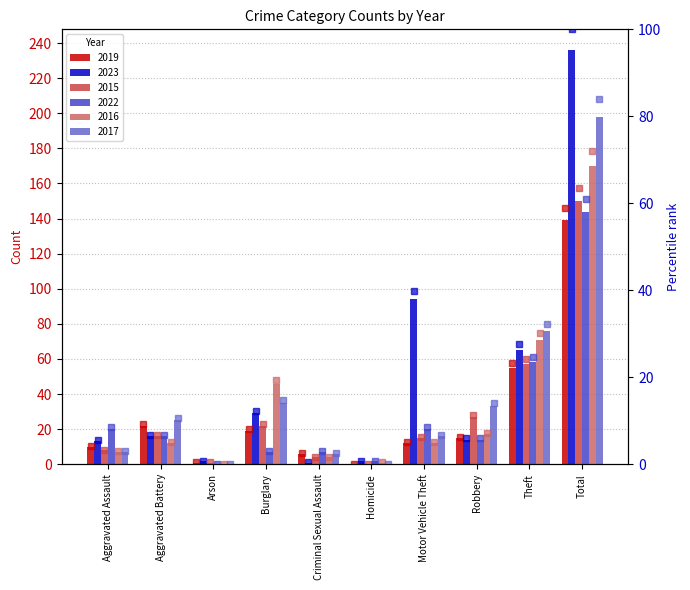

What is the label of the 1st bar from the right?

Total